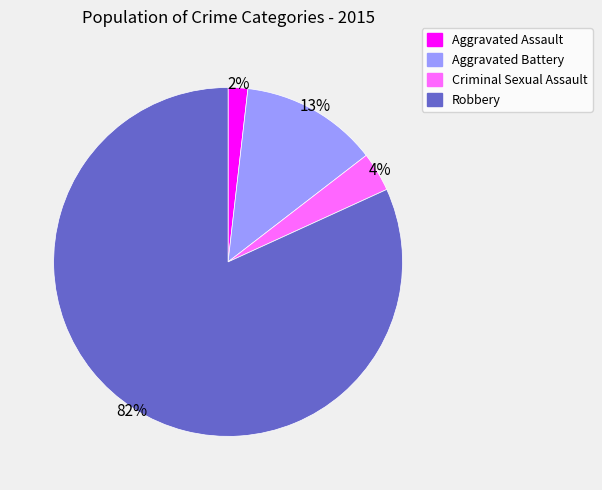

Is there a majority slice in this chart?

Yes